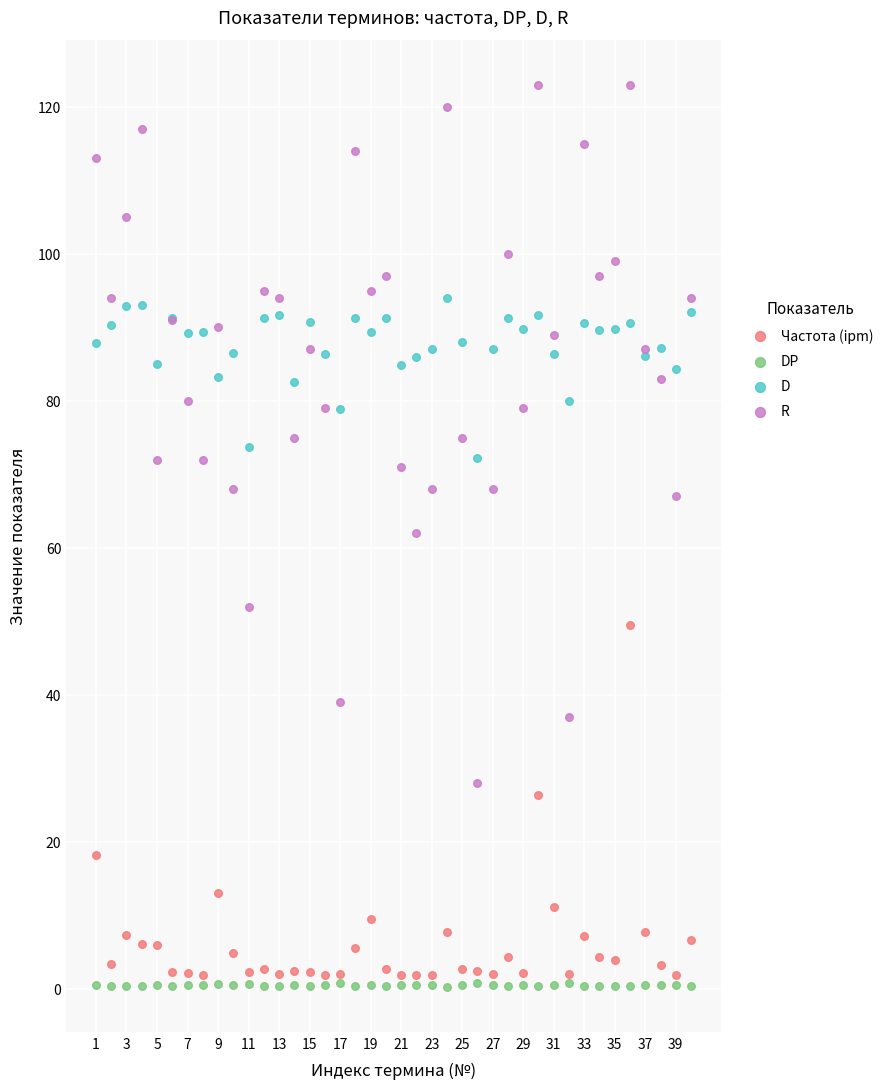

Which series reaches the maximum Y coordinate?

R